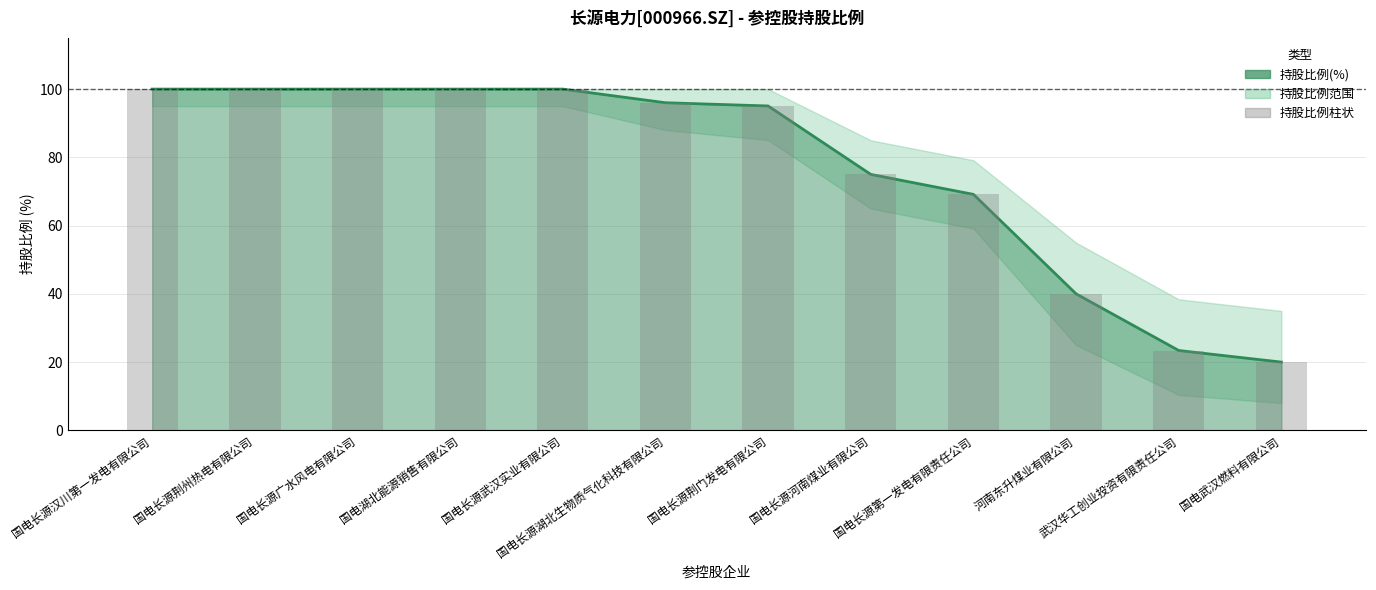

Rank the series by their maximum value, from lowest to highest.

持股比例(%)_line, 持股比例柱状